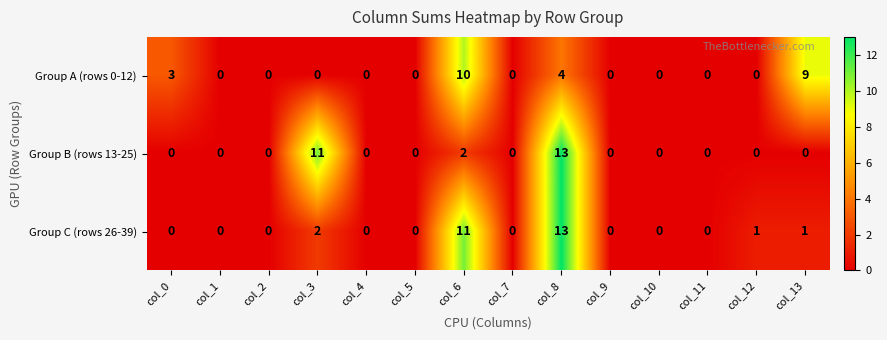

What is the approximate value of Group B (rows 13-25) at col_3, to the nearest 10?

10